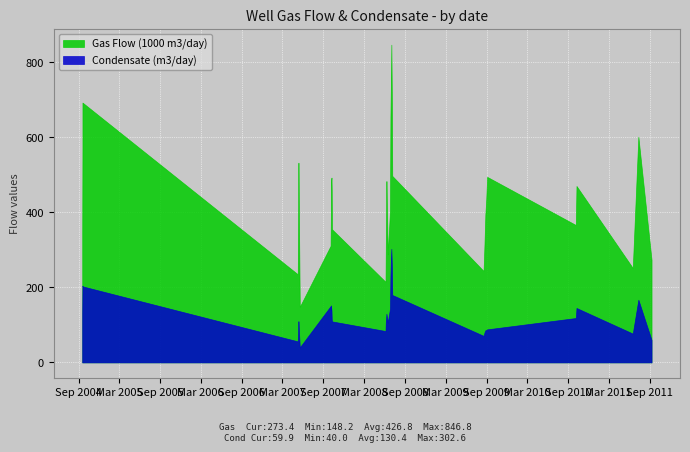

Between 19 and 33, which series saw the biggest shift?

Gas Flow (1000 m3/day)